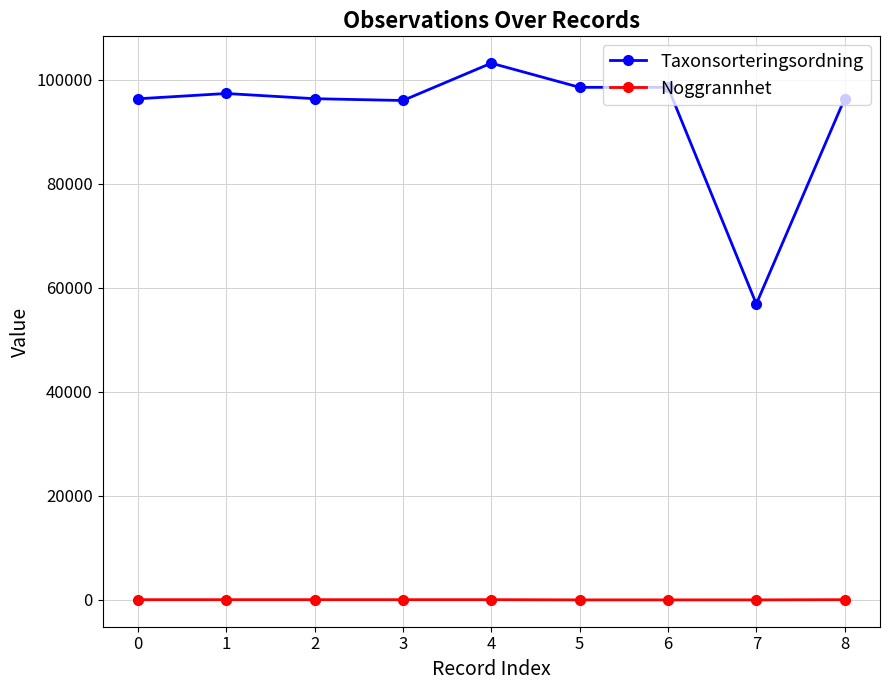

Where is the first local maximum for Taxonsorteringsordning?

1